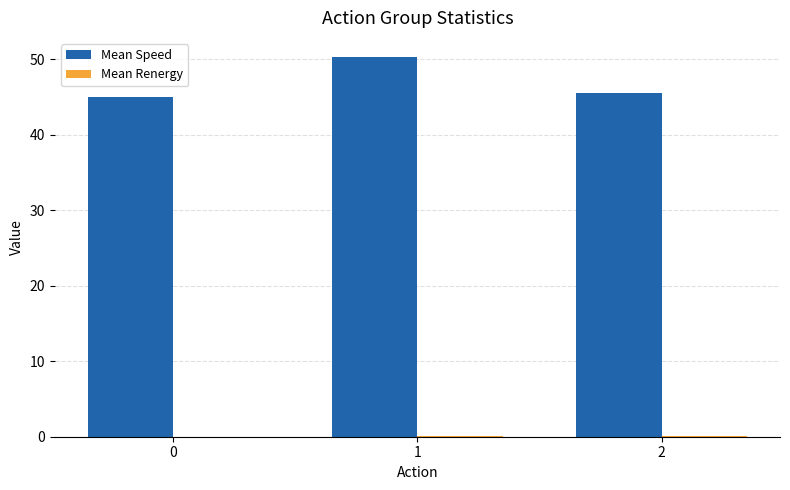

What is the greatest value displayed?

50.3